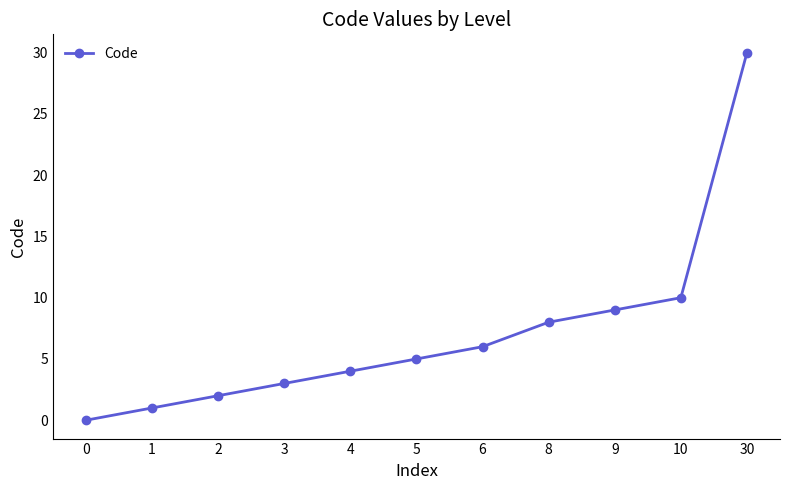

Reading left to right, what are all the values shown in this chart?

0	1	2	3	4	5	6	8	9	10	30